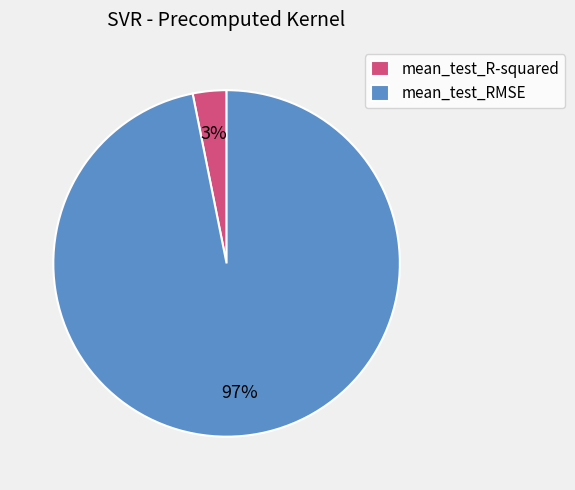

To the nearest percent, what is the combined percentage of mean_test_R-squared and mean_test_RMSE?

100%